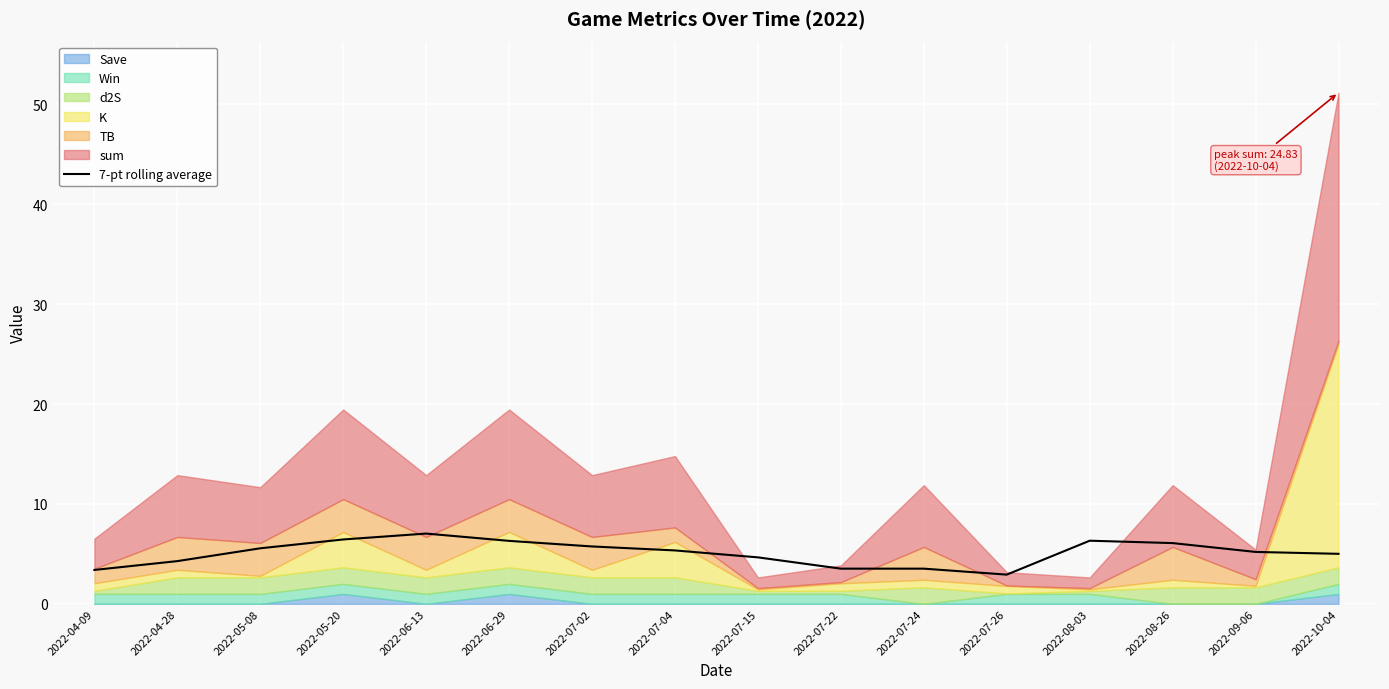

Where is the first local maximum?

2022-06-13